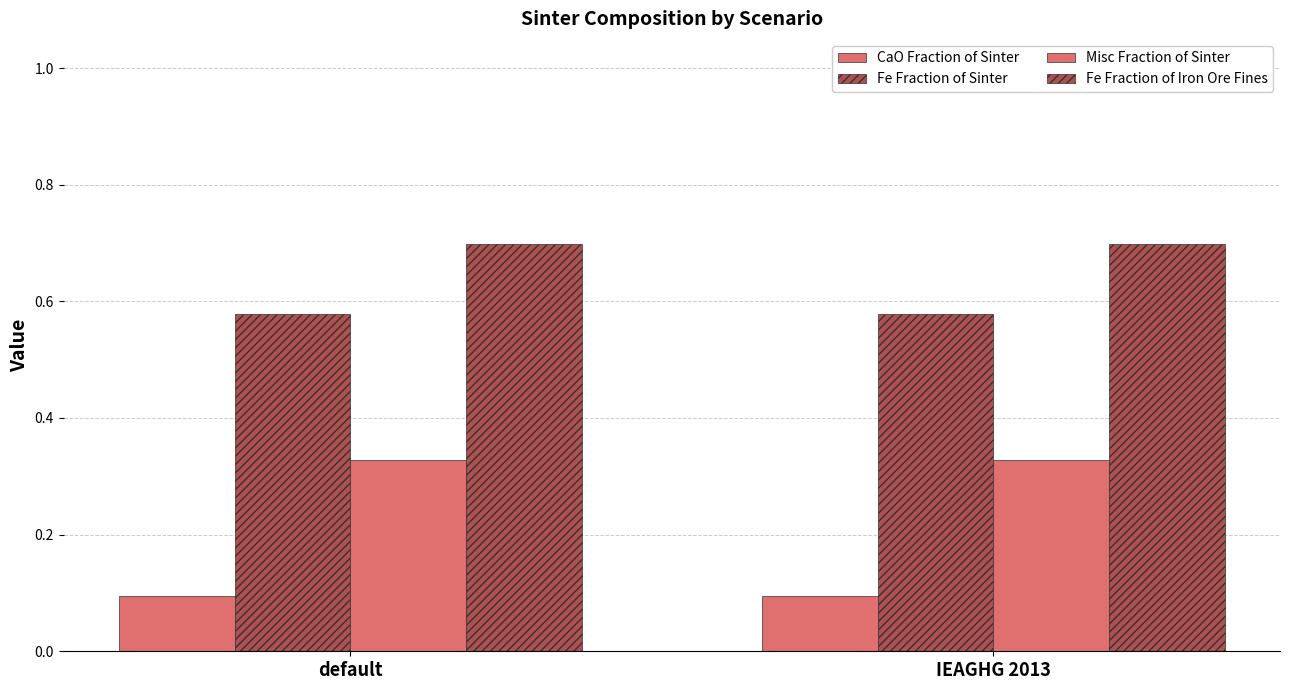

What is the minimum value for CaO Fraction of Sinter?

0.1